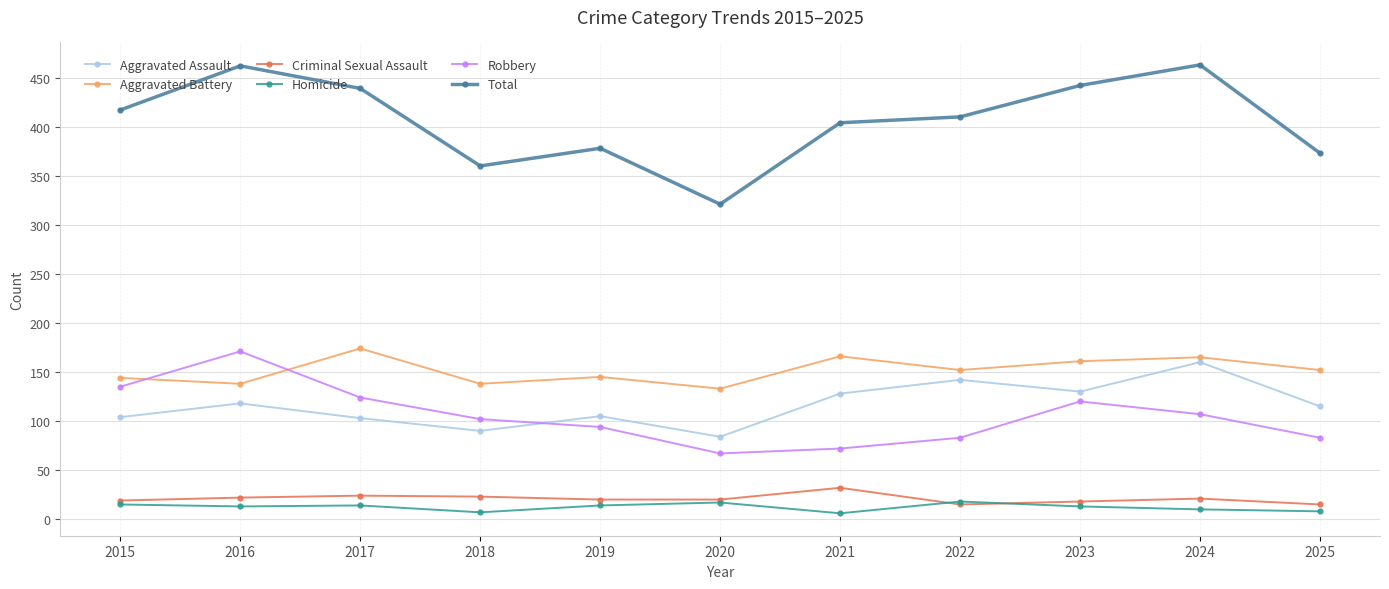

Which series has the largest total across all categories?

Total